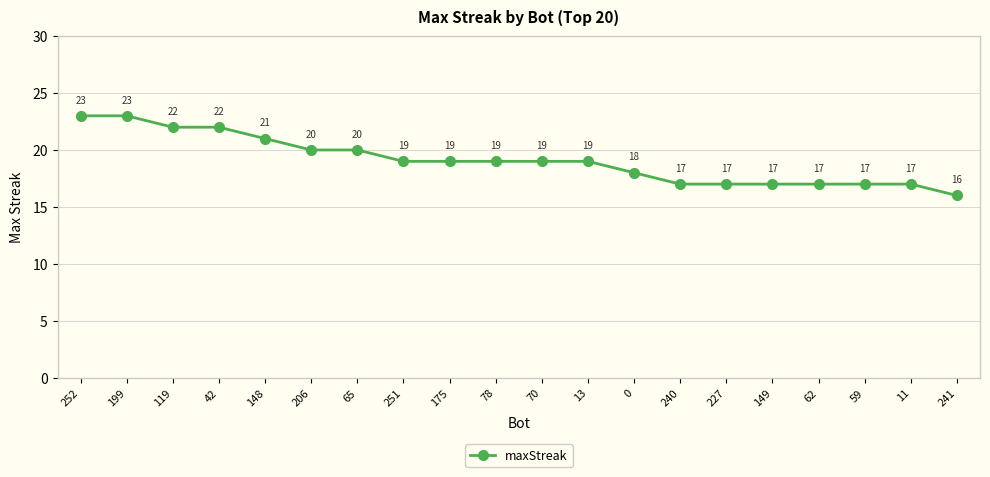

What is the label of the 12th point from the right?

175